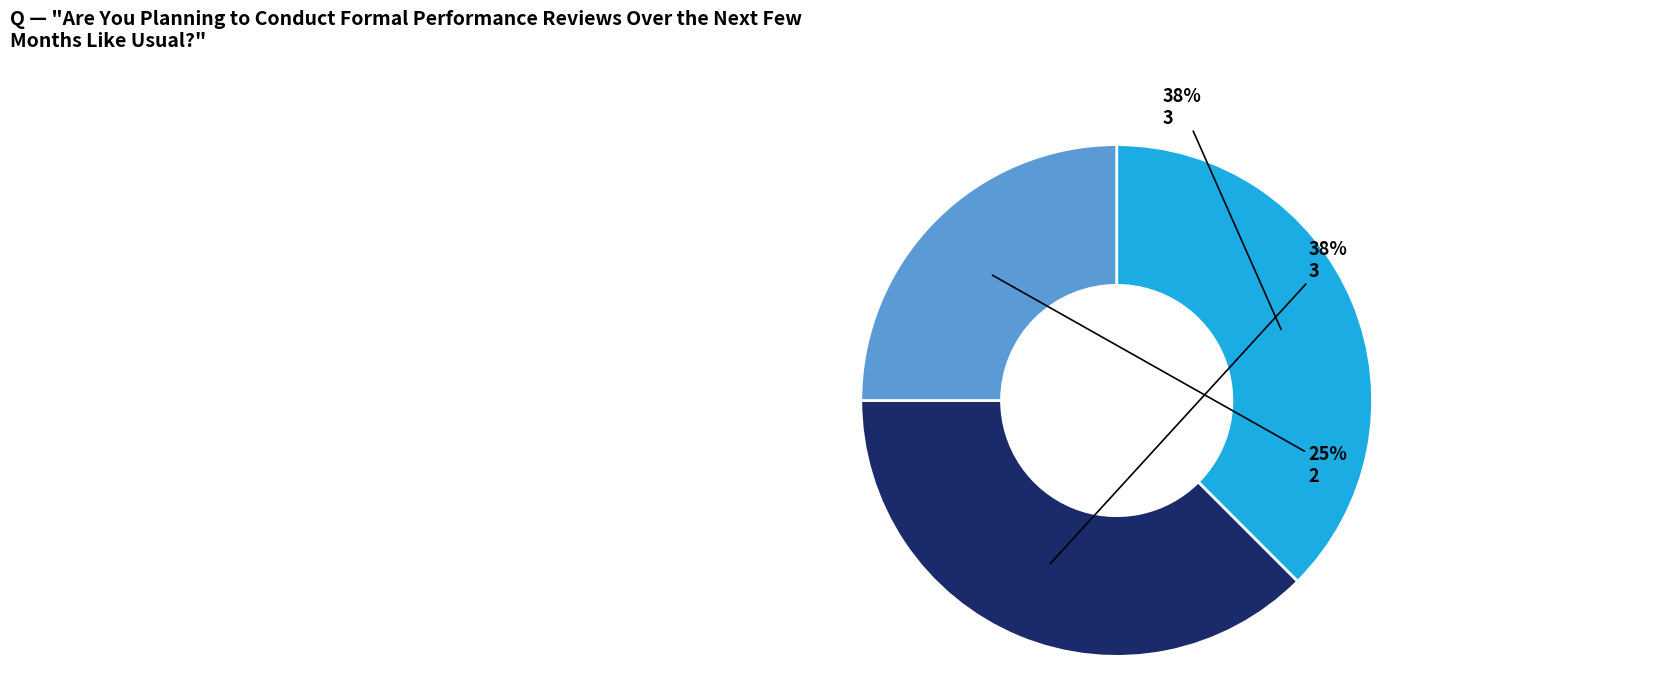

Is there a majority slice in this chart?

No